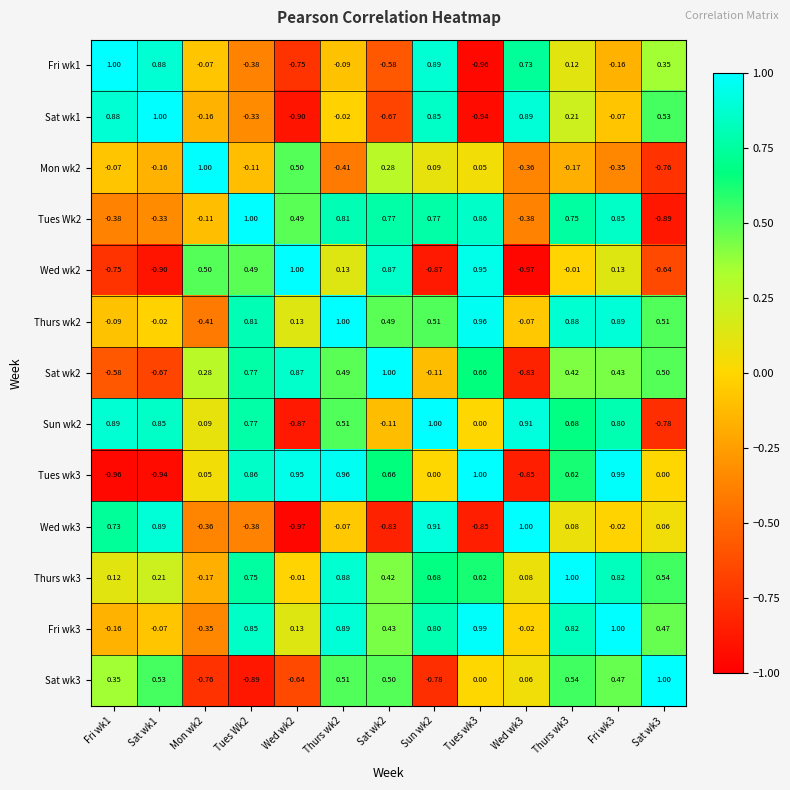

Is the value of Wed wk2 at Wed wk2 greater than the value of Mon wk2 at Wed wk2?

Yes